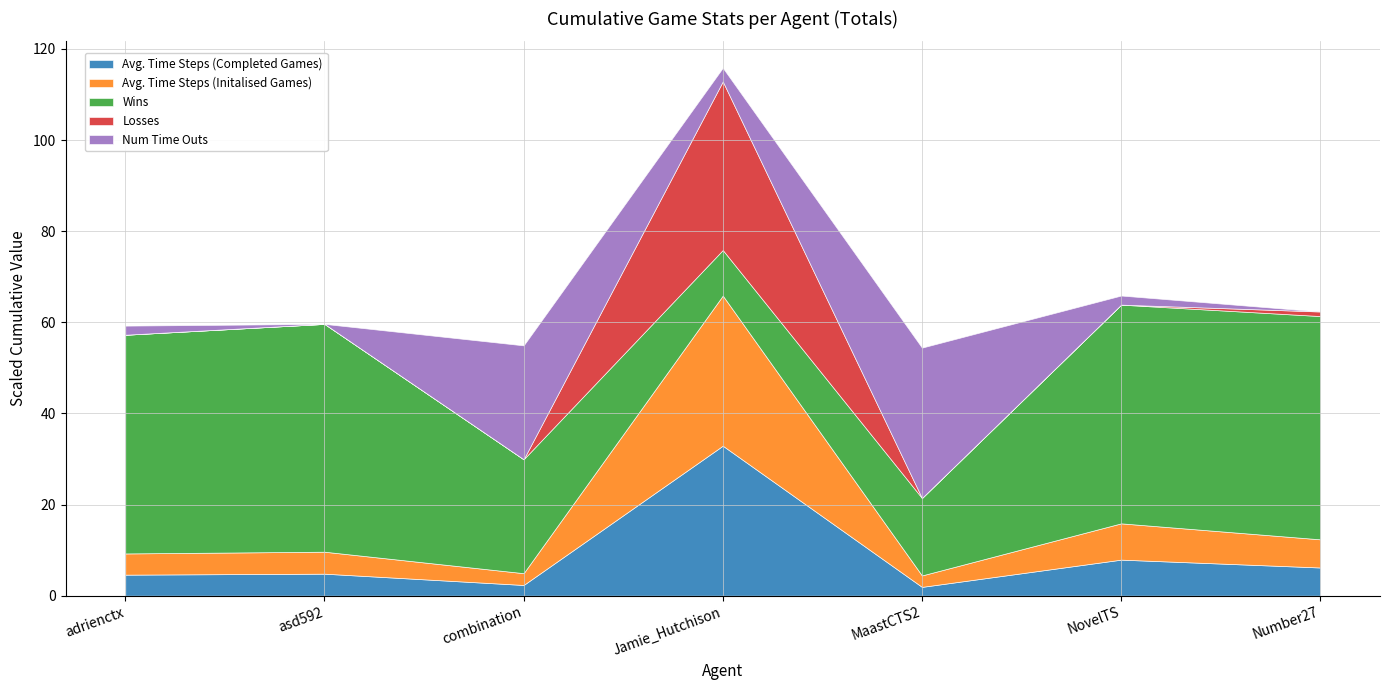

At which label does Avg. Time Steps (Completed Games) reach its peak?

Jamie_Hutchison